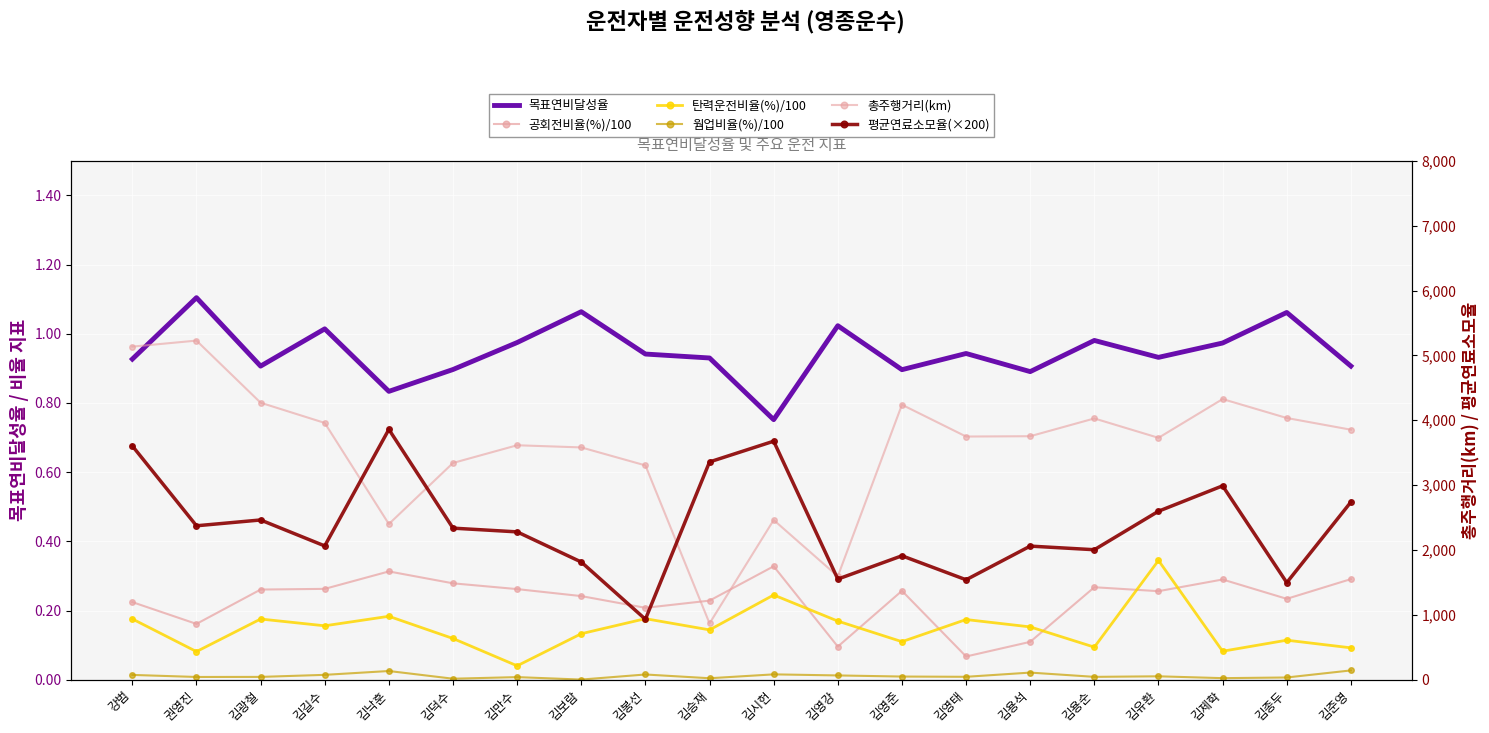

What is the total value across all series at 강범?

8741.5